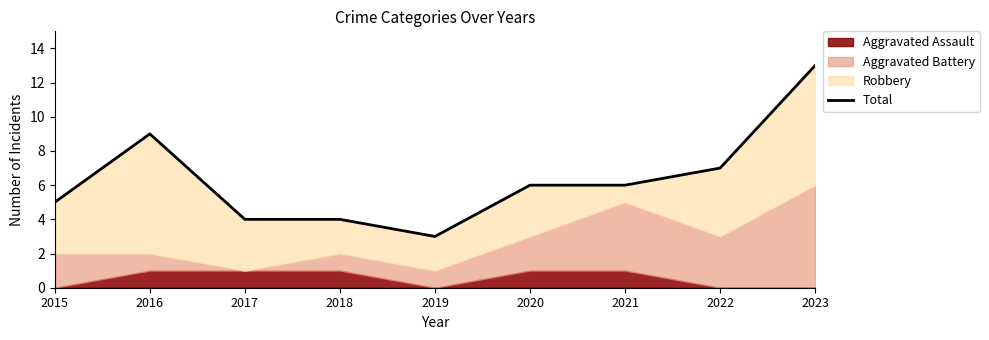

Is it true that the value at 2023 is 22?

False